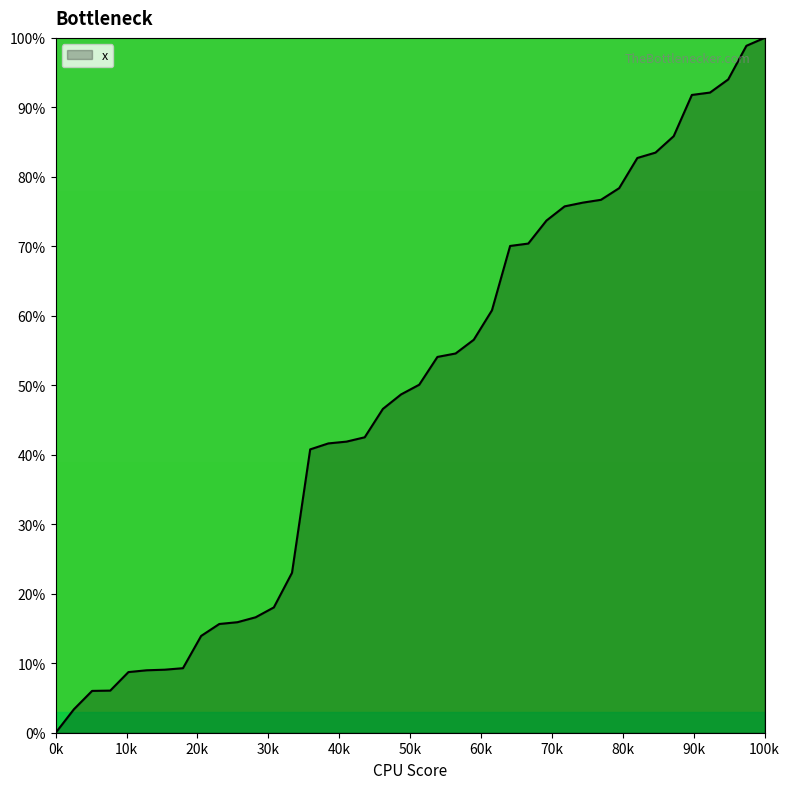

What is the greatest value displayed?

100.0